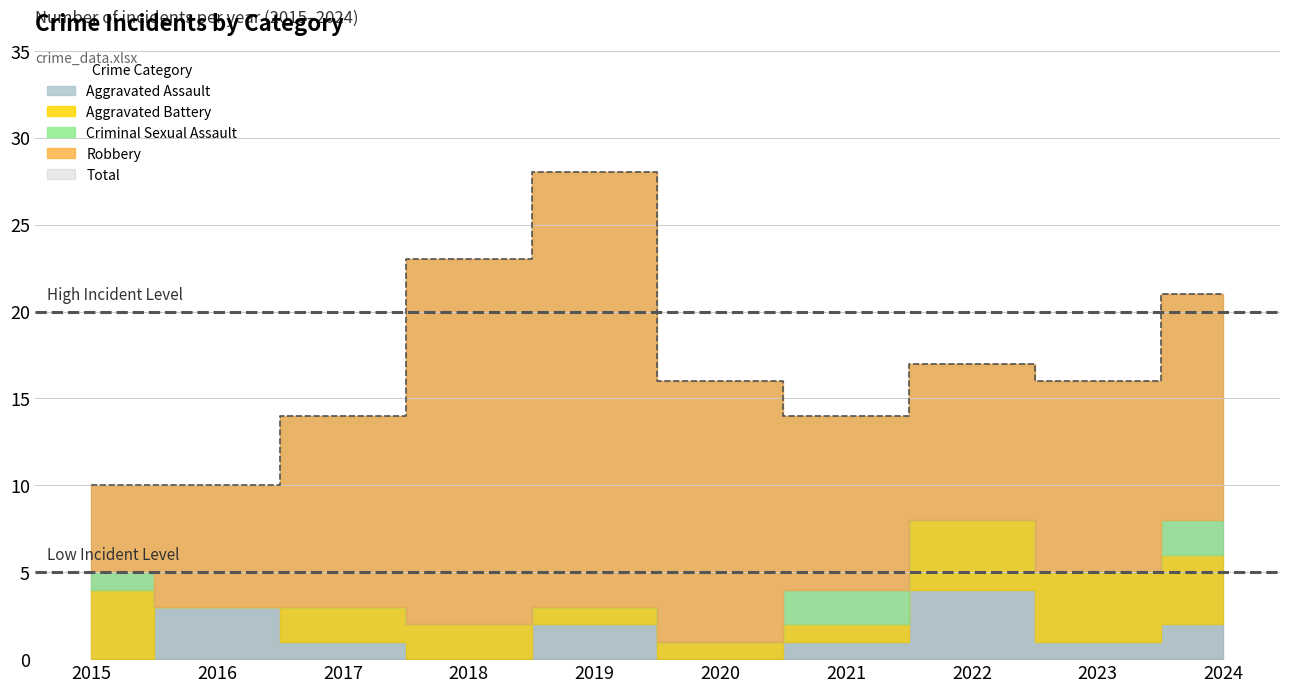

In Criminal Sexual Assault, how many points are higher than both neighbors (excluding endpoints)?

1